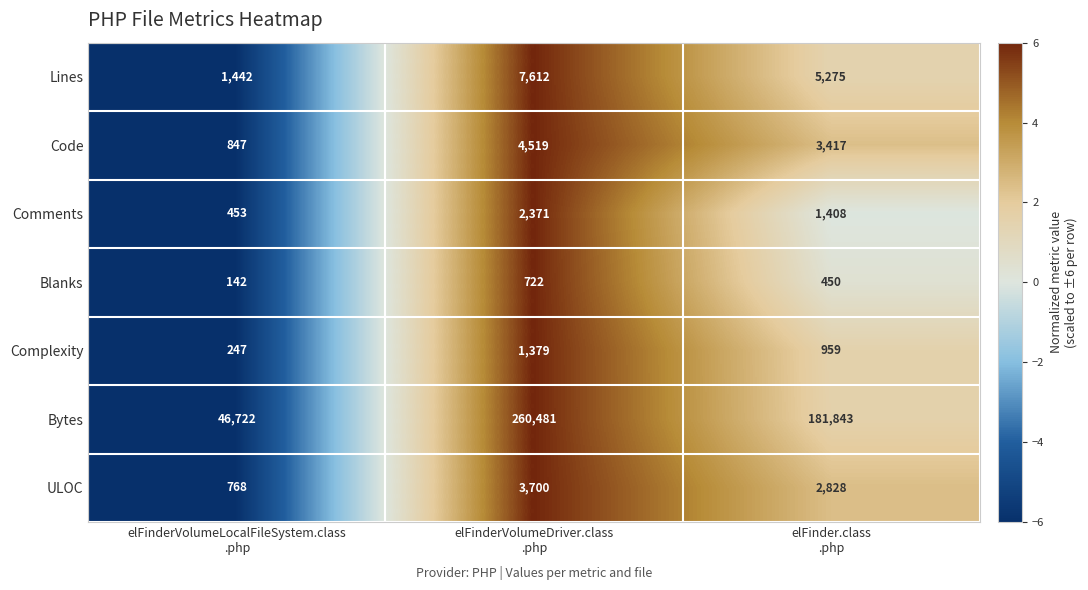

List the series in order of their peak value, lowest first.

Blanks, Complexity, Comments, ULOC, Code, Lines, Bytes